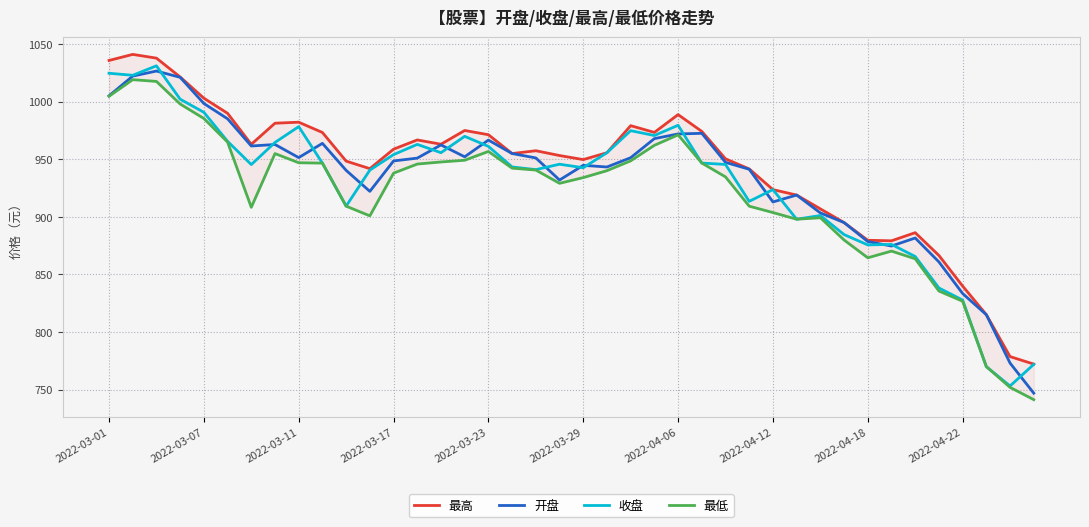

In 收盘, how many points are higher than both neighbors (excluding endpoints)?

10